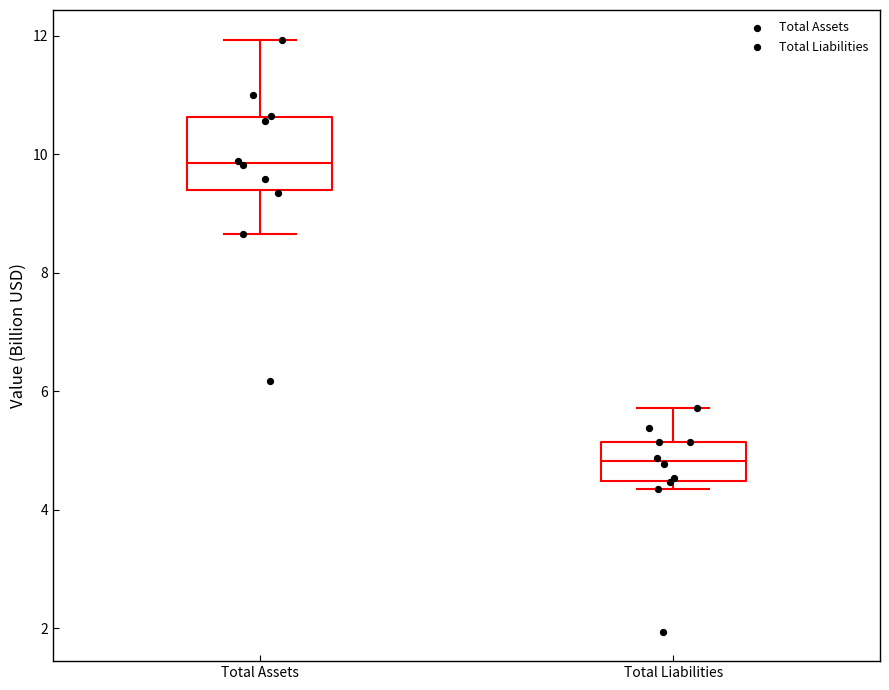

Reading left to right, read every box against the y-axis: the position of its median line, the range the box covers, and the ends of its whiskers. The values are not printed on the chart, so give them approximately, as read against the axis.

Total Assets: median 9.8, box 9.4 to 10.6, whiskers 8.6 to 12.0
Total Liabilities: median 4.8, box 4.4 to 5.2, whiskers 4.4 (just below the box's lower edge) to 5.8